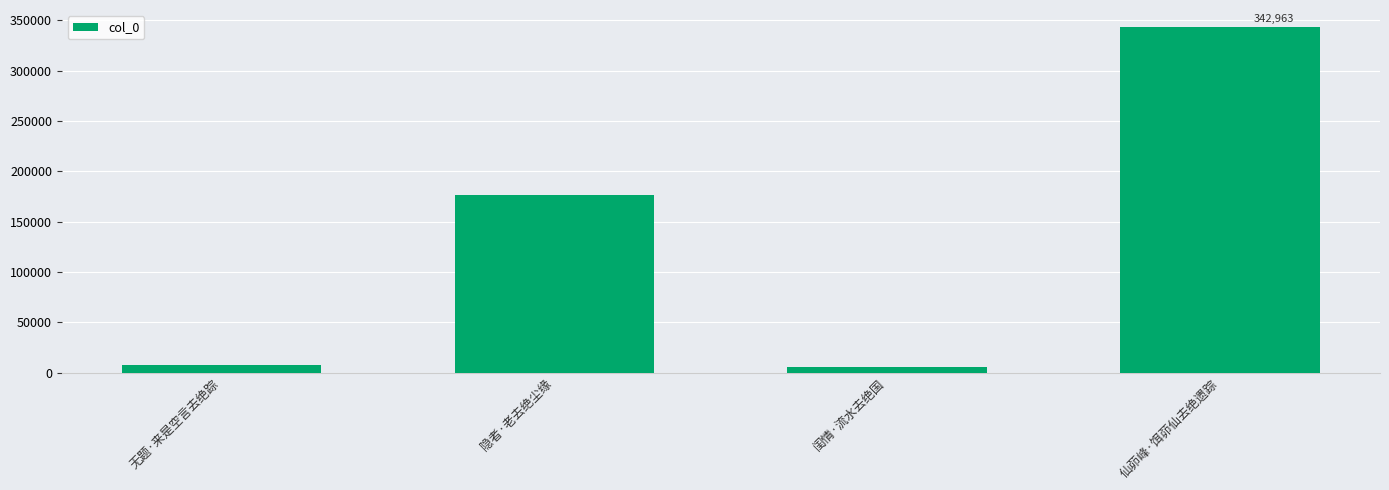

Is it true that the value at 无题·来是空言去绝踪 is 7880?

True